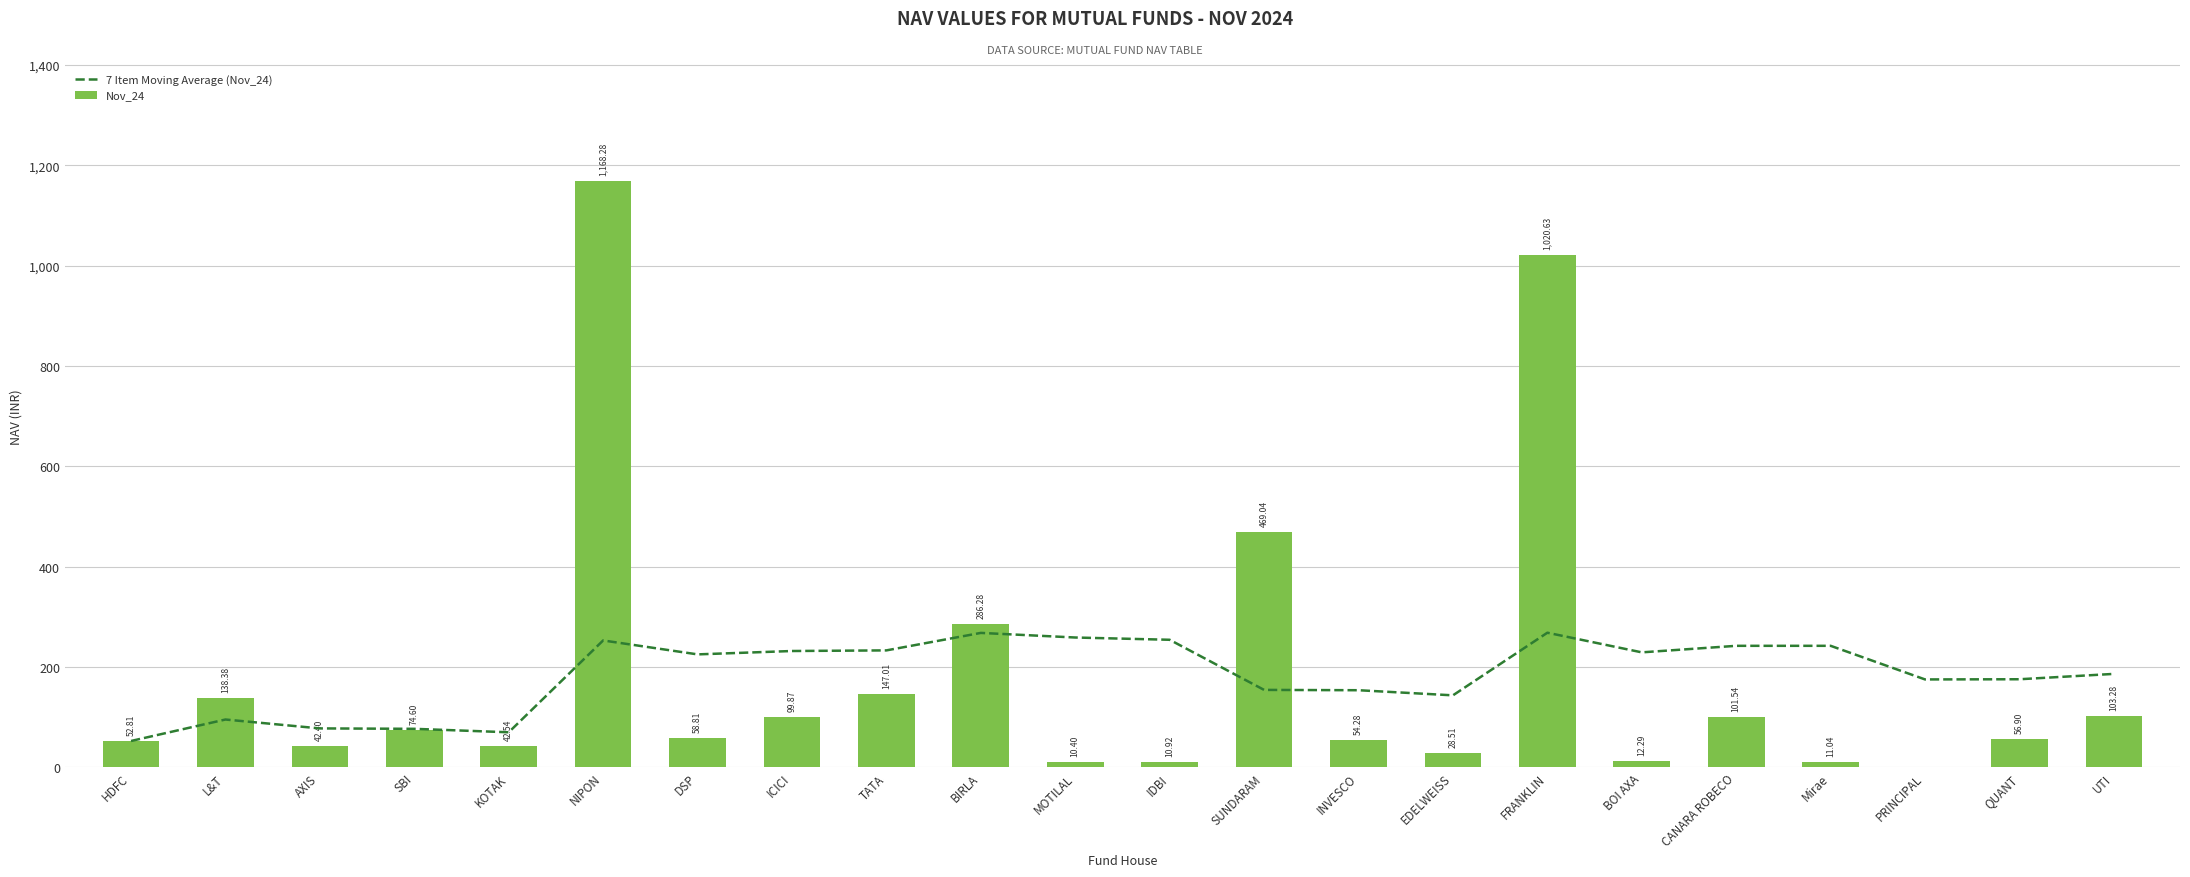

What is the difference between the second highest and minimum values in the Nov_24 series?

1020.6